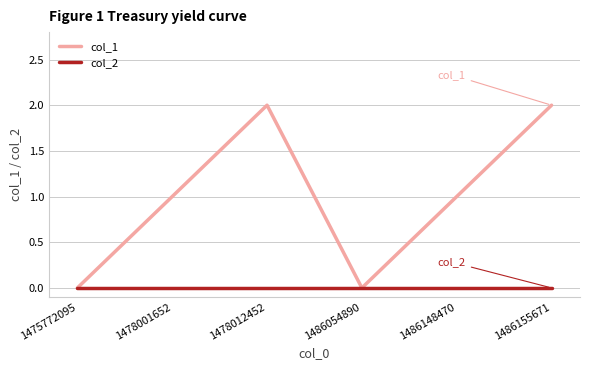

How many lines are shown in the chart?

2